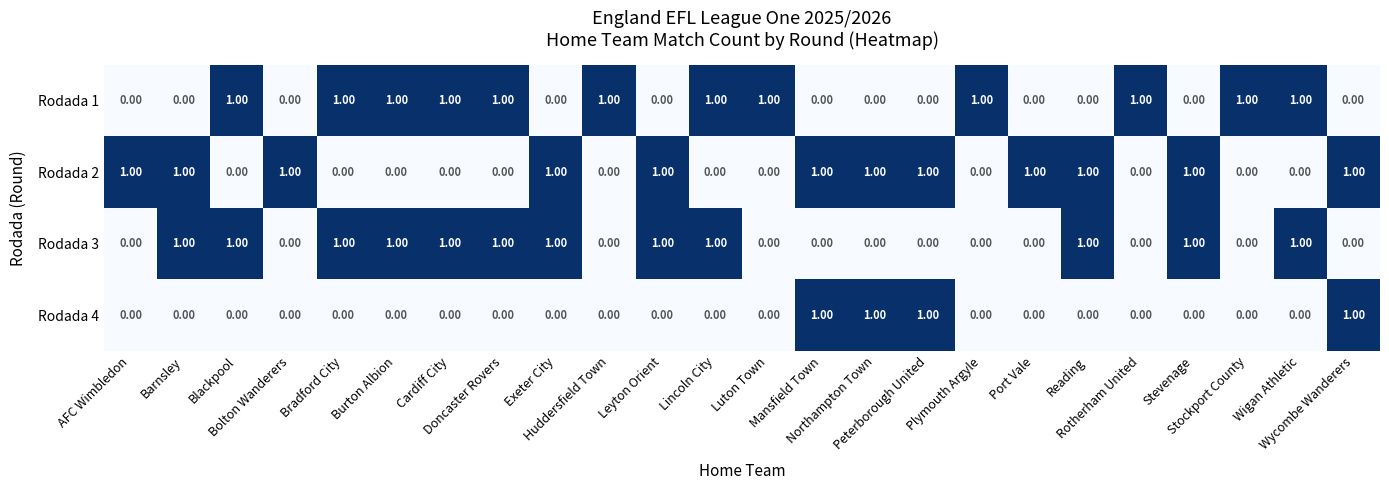

At how many categories does at least one series exceed 0?

24